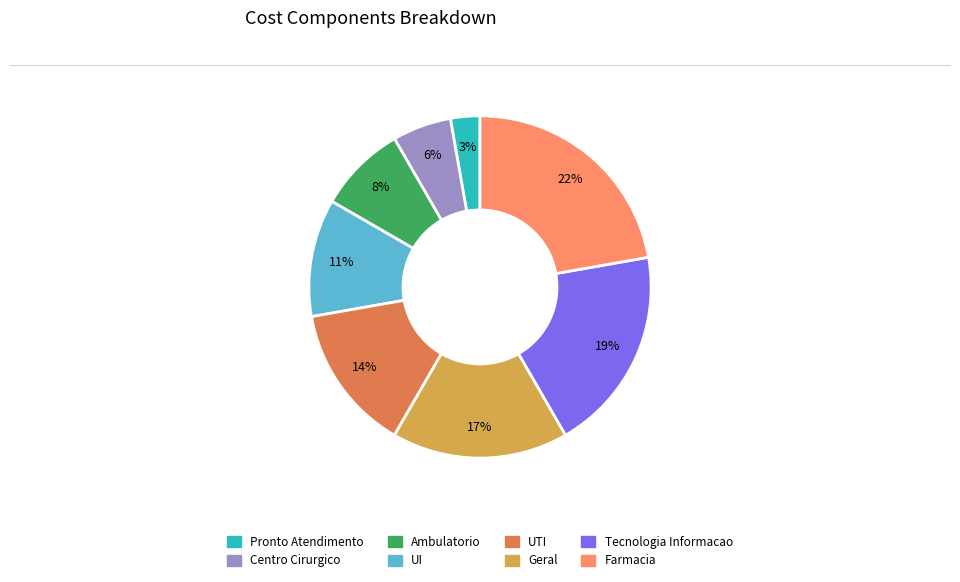

How many slices are in this pie chart?

8